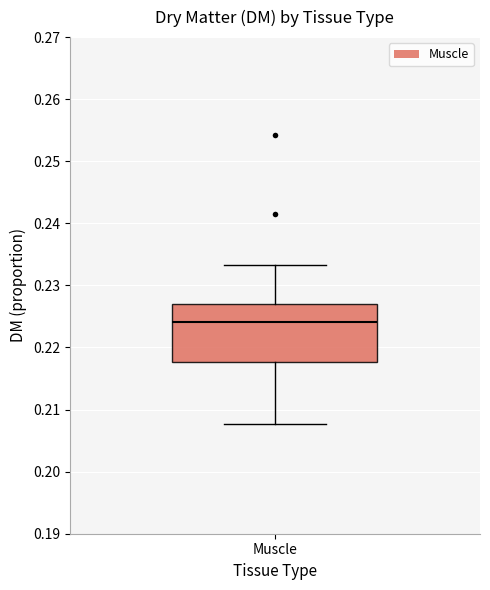

Read this box plot against the y-axis: the position of the median line, the range covered by the box, and the ends of both whiskers. The values are not printed on the chart, so give them approximately, as read against the axis.

median 0.224, box 0.218 to 0.227, whiskers 0.208 to 0.233